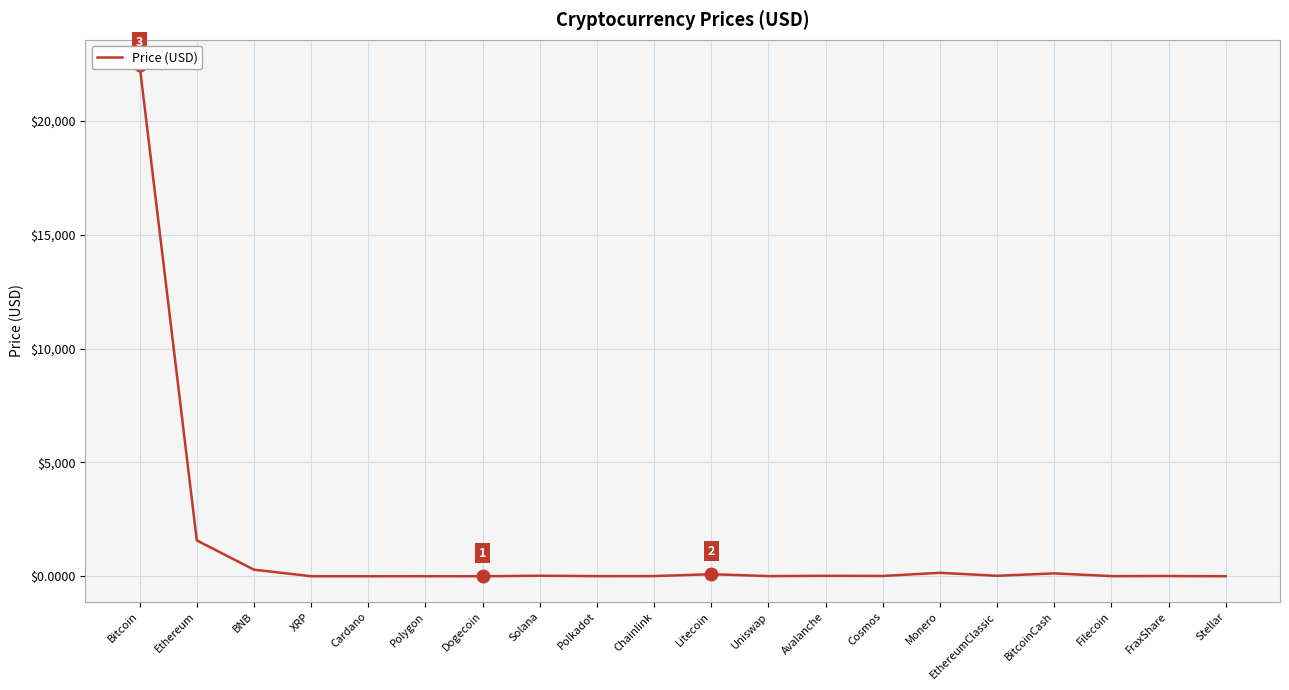

Where is the first local minimum?

Cardano